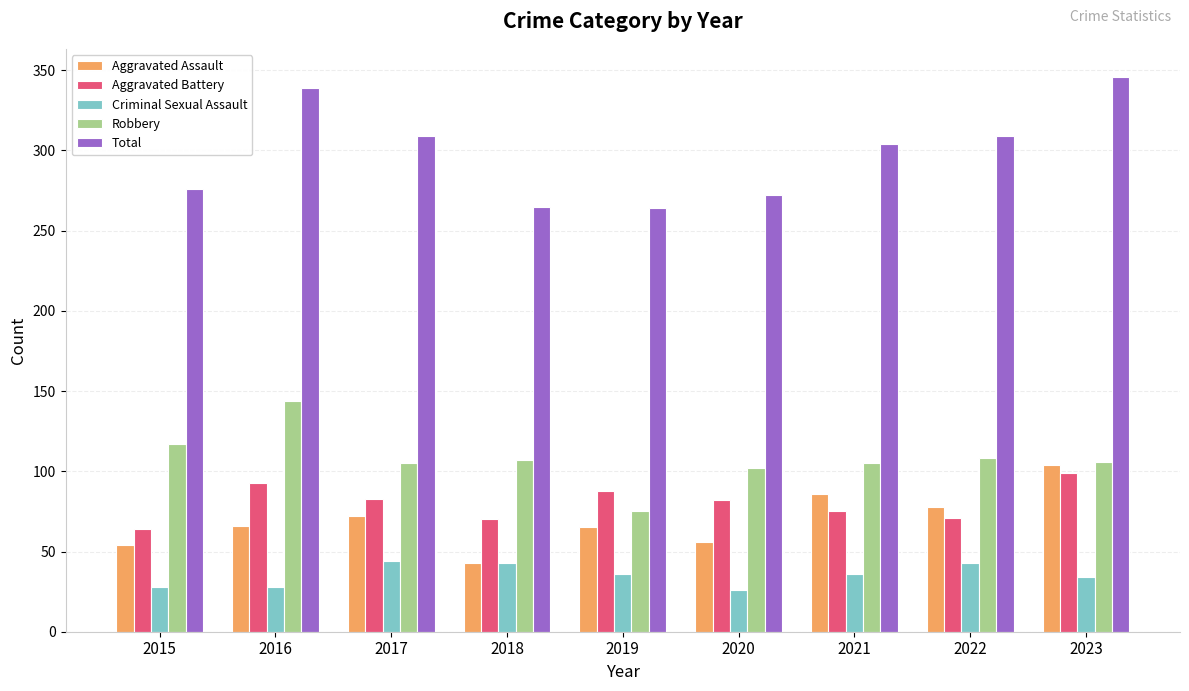

What is the maximum value for Total?

346